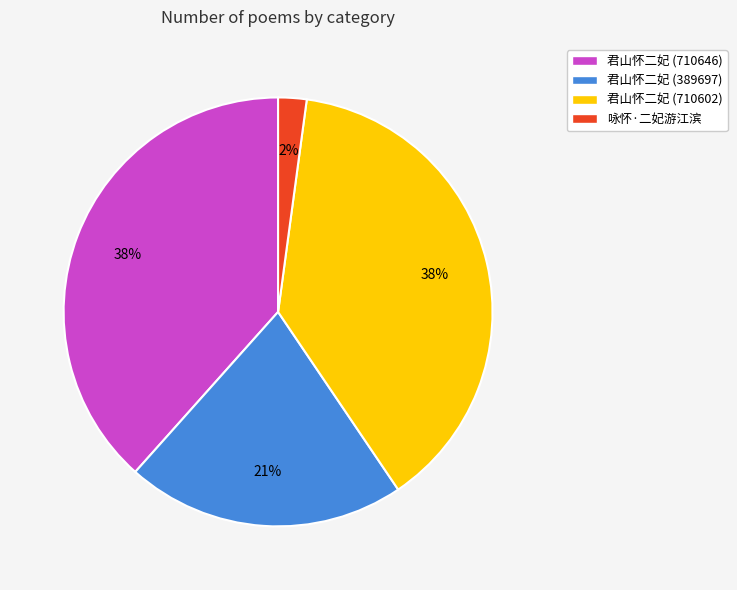

Approximately how many times larger is the value at 君山怀二妃 (710602) compared to 君山怀二妃 (389697)?

1.8